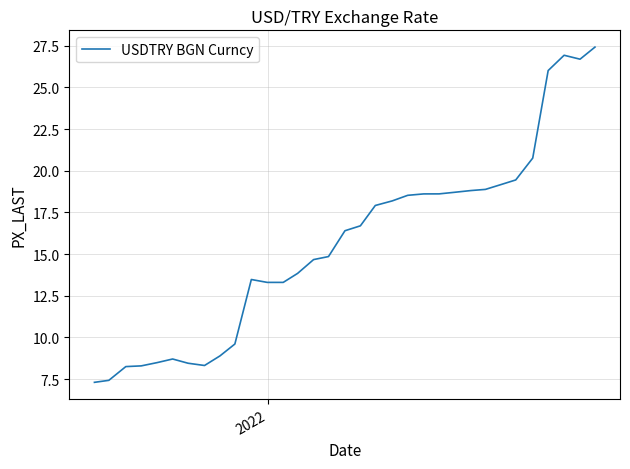

What is the greatest value displayed?

27.4